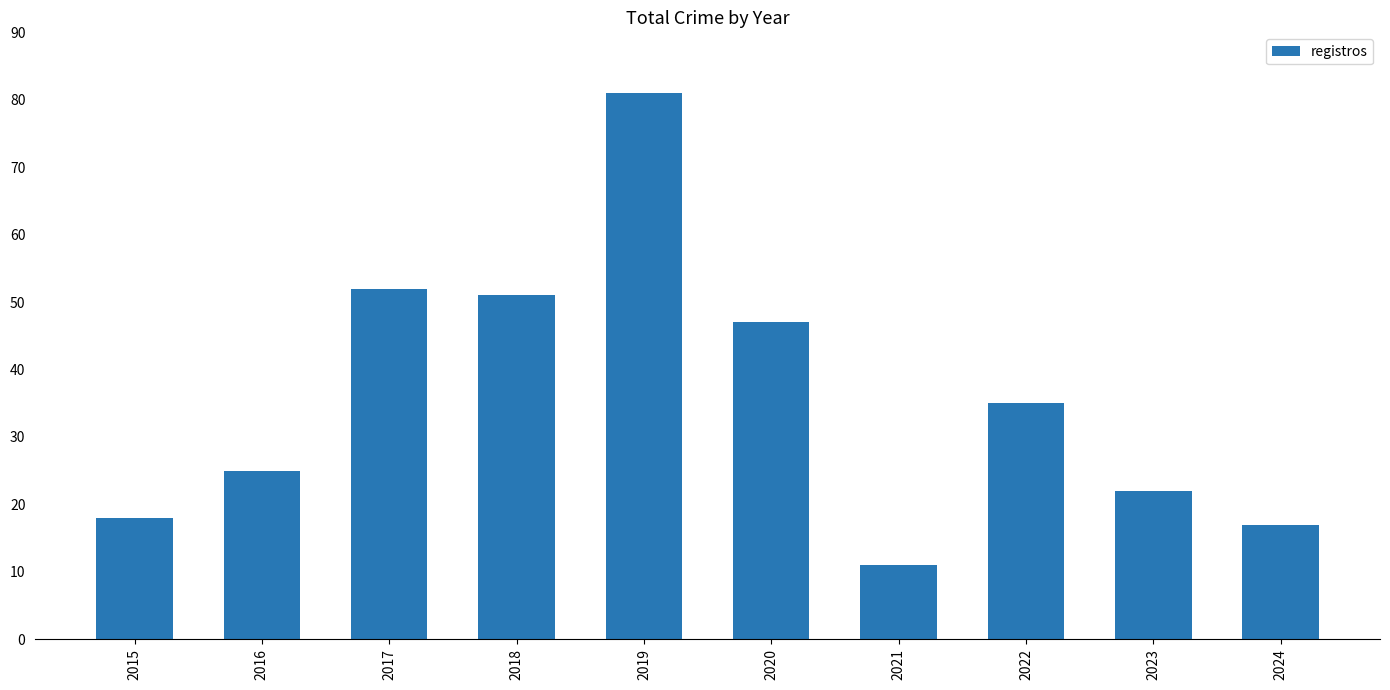

The value at 2018 is 90. True or false?

False